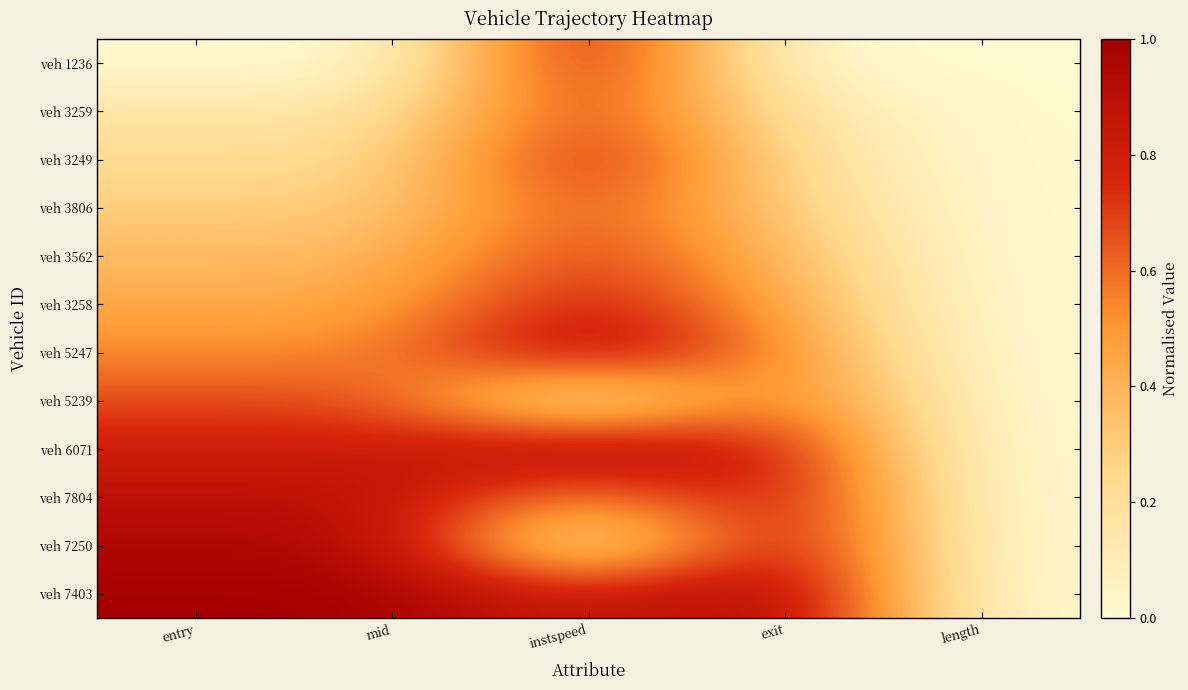

Reading right to left, extract all data points from this chart.

veh 1236: length=0.0	exit=0.0	instspeed=0.9	mid=0.0	entry=0.0
veh 3259: length=0.0	exit=0.2	instspeed=0.7	mid=0.2	entry=0.2
veh 3249: length=0.0	exit=0.2	instspeed=0.8	mid=0.2	entry=0.2
veh 3806: length=0.0	exit=0.3	instspeed=0.7	mid=0.3	entry=0.3
veh 3562: length=0.0	exit=0.4	instspeed=0.7	mid=0.4	entry=0.4
veh 3258: length=0.0	exit=0.4	instspeed=0.8	mid=0.4	entry=0.4
veh 5247: length=0.0	exit=0.5	instspeed=1.0	mid=0.5	entry=0.5
veh 5239: length=0.0	exit=0.7	instspeed=0.0	mid=0.7	entry=0.7
veh 6071: length=0.0	exit=0.8	instspeed=1.0	mid=0.8	entry=0.8
veh 7804: length=0.0	exit=0.9	instspeed=0.5	mid=0.9	entry=0.9
veh 7250: length=0.0	exit=0.9	instspeed=0.0	mid=0.9	entry=0.9
veh 7403: length=0.0	exit=1.0	instspeed=0.8	mid=1.0	entry=1.0